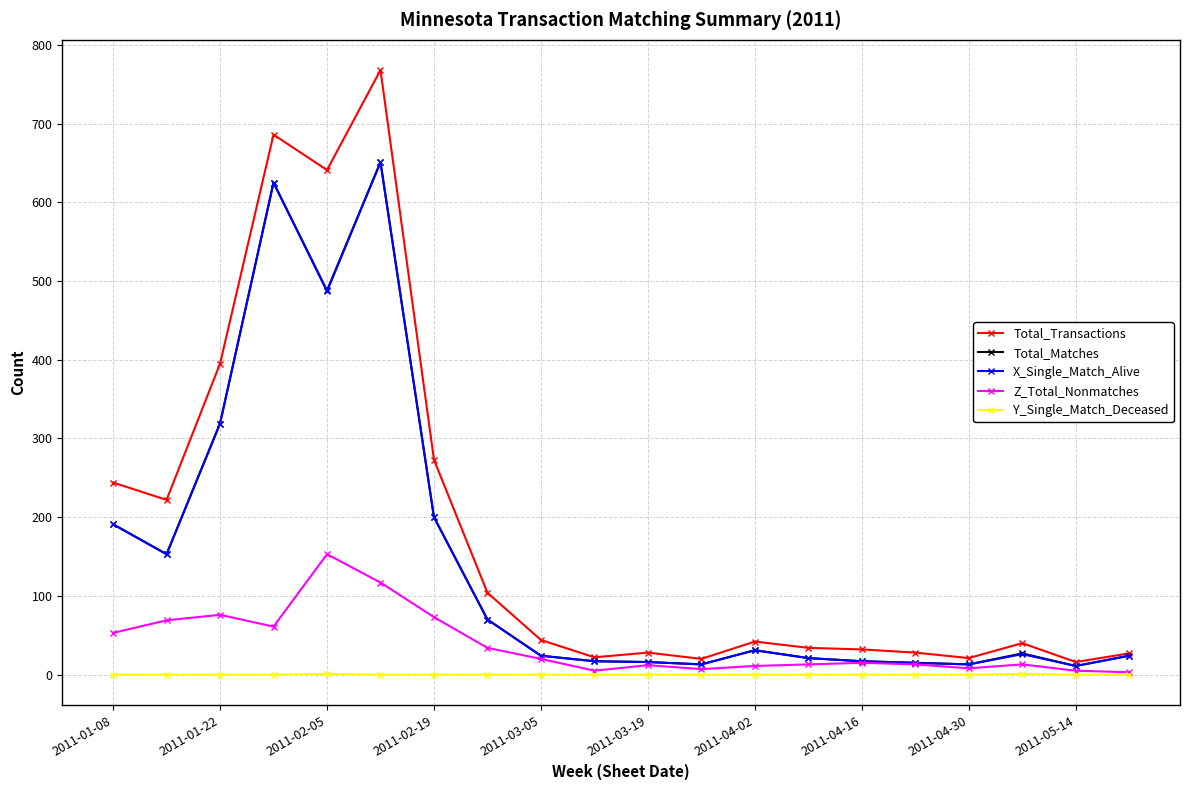

Which series has the largest total across all categories?

Total_Transactions